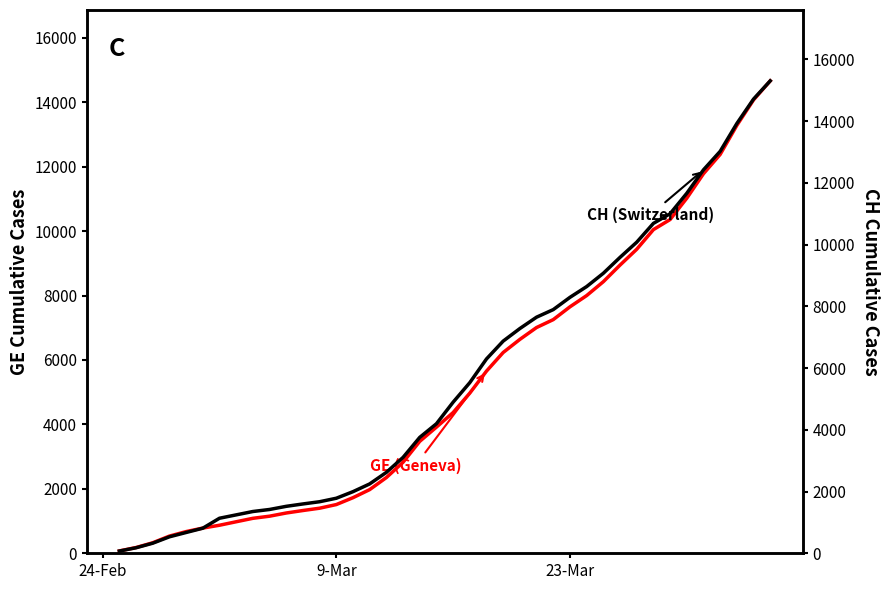

What is the total value across all series at 9-Mar?

3295